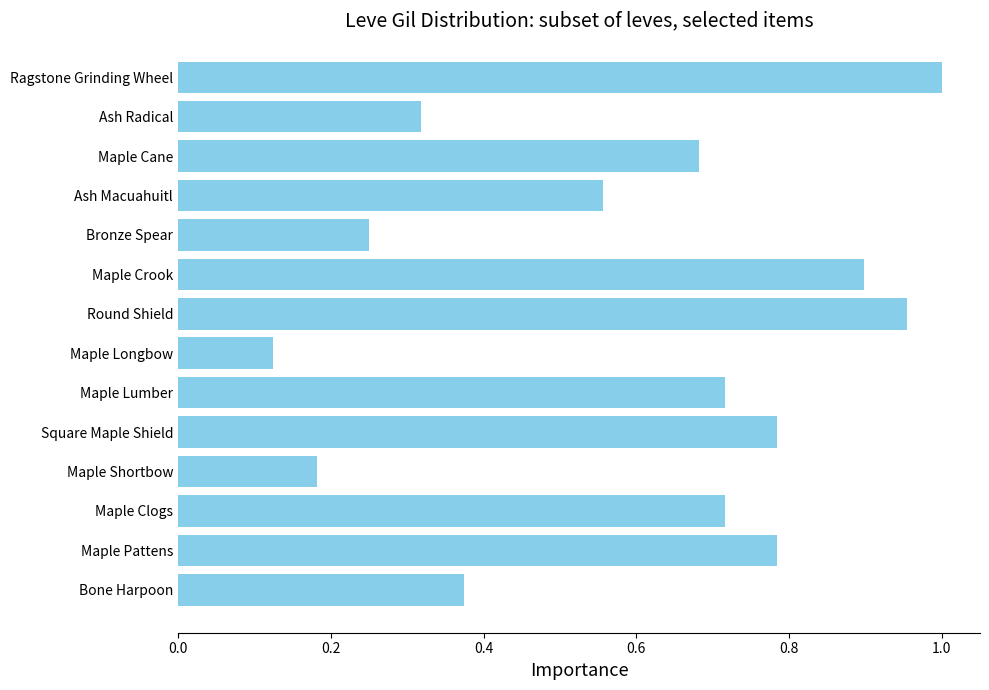

The value at Ash Radical is 0.1. True or false?

False